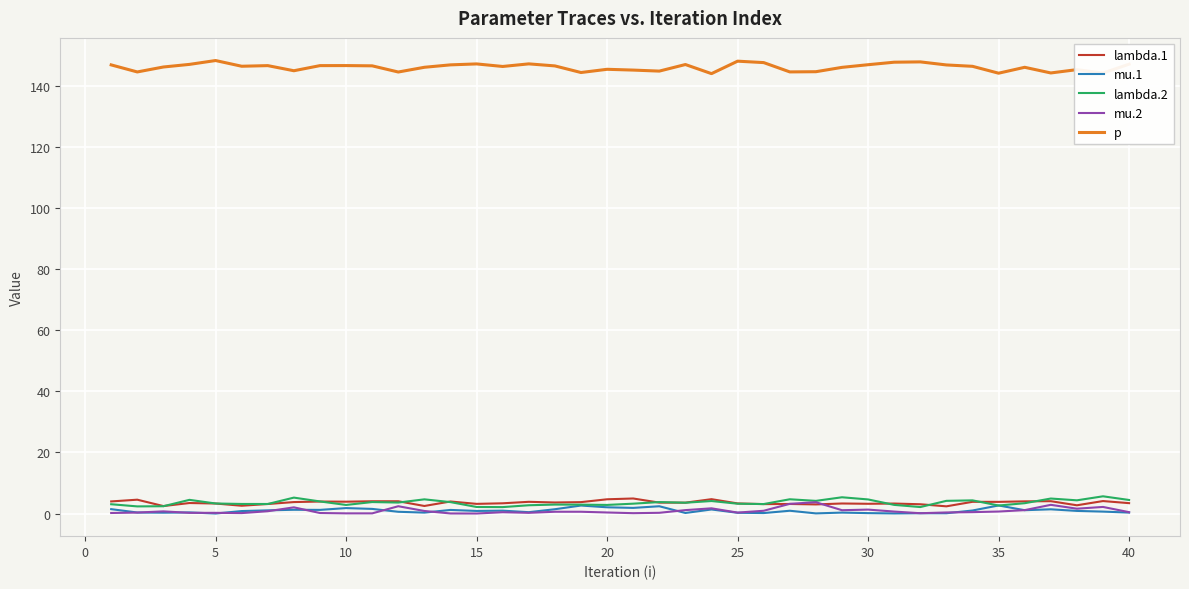

What is the lowest value of the p series?

143.9